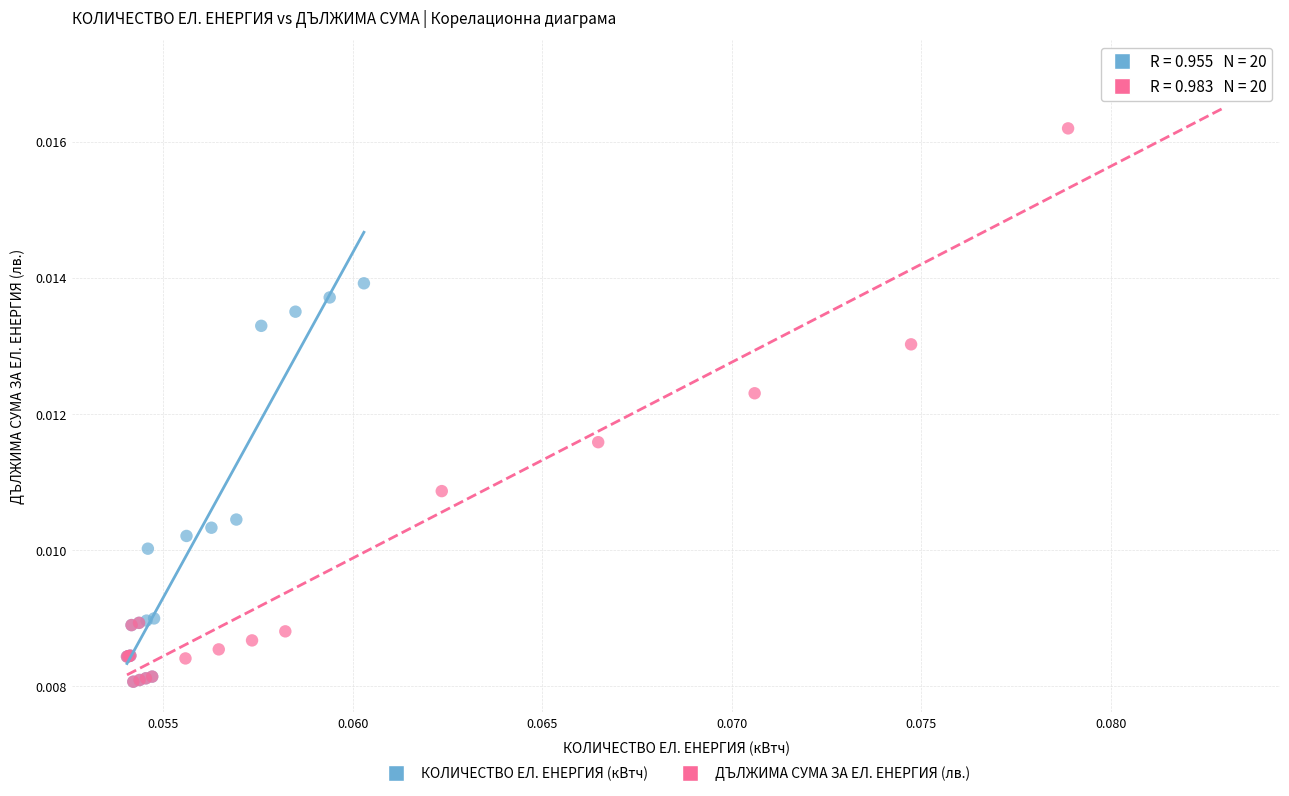

Which series has the widest spread of Y values?

ДЪЛЖИМА СУМА ЗА ЕЛ. ЕНЕРГИЯ (лв.)